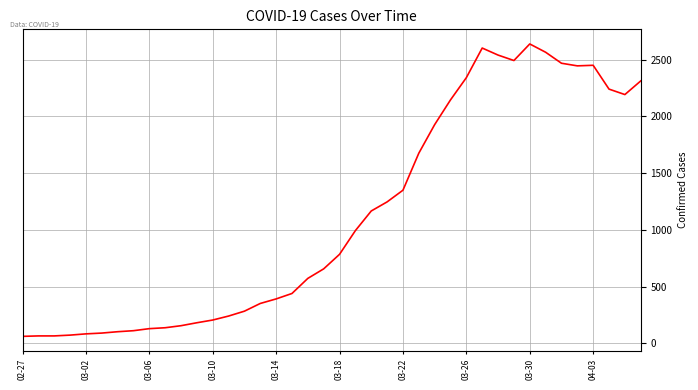

Does the chart have visible grid lines?

Yes